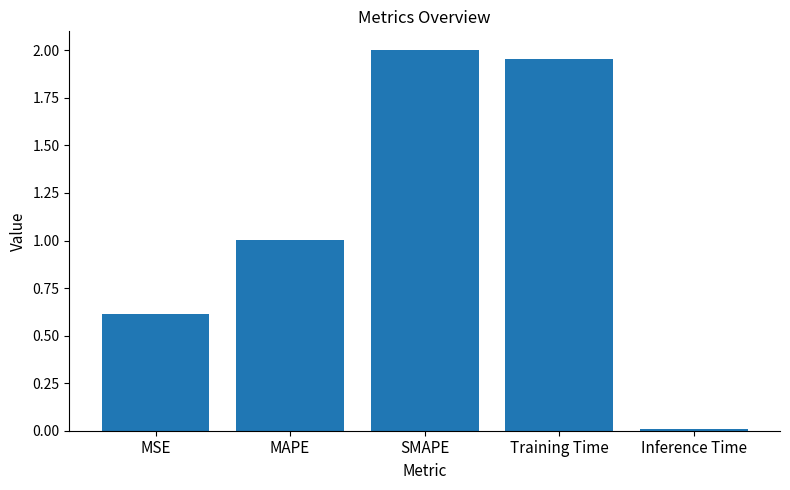

The chart shows a value of 0.6 at MSE. True or false?

True